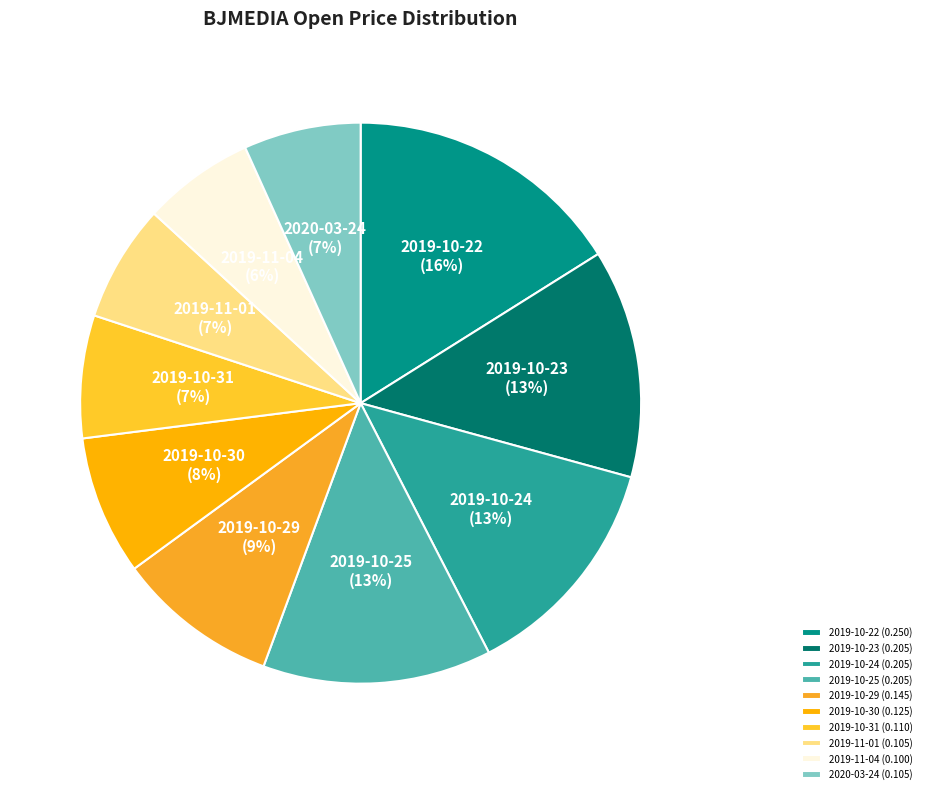

How many segments does this pie chart have?

10